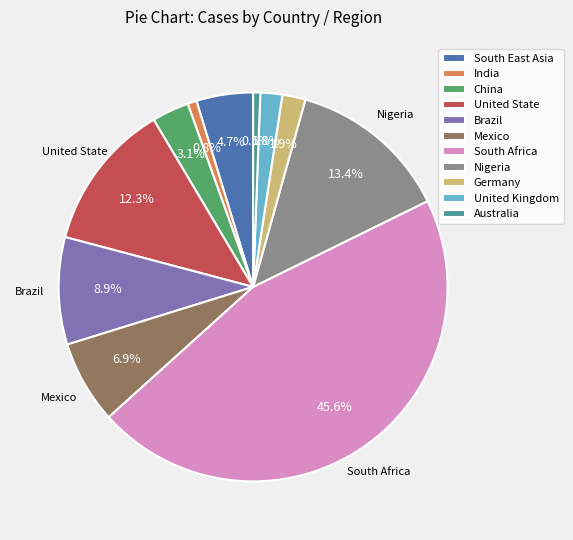

What percentage do South Africa and Germany together represent?

47.5%